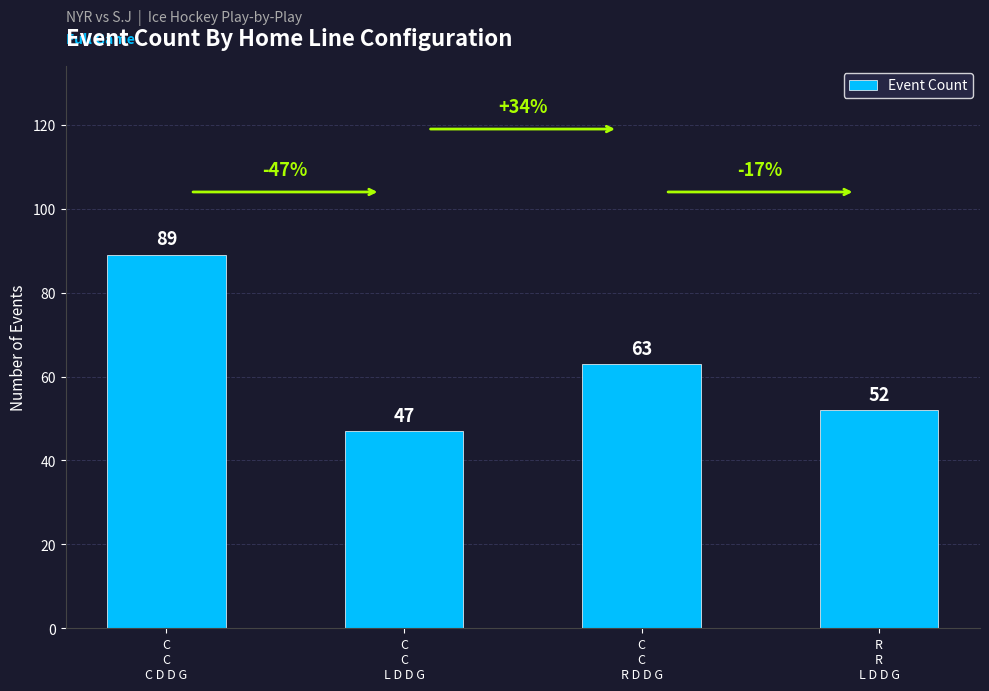

What position from the left is C
C
R D D G?

3